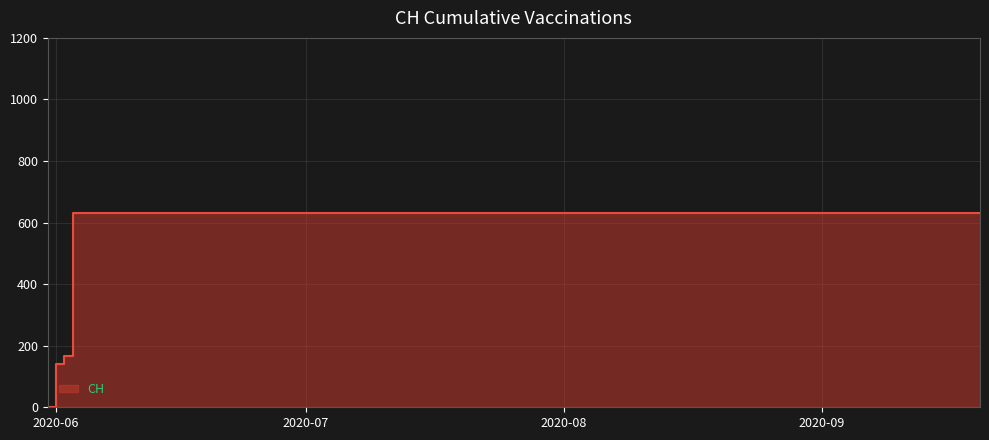

List the labels in order of value, smallest first.

2020-05-31, 2020-06-01, 2020-06-02, 2020-06-03, 2020-06-04, 2020-06-10, 2020-06-20, 2020-06-30, 2020-07-10, 2020-07-20, 2020-07-31, 2020-08-10, 2020-08-20, 2020-08-31, 2020-09-10, 2020-09-20